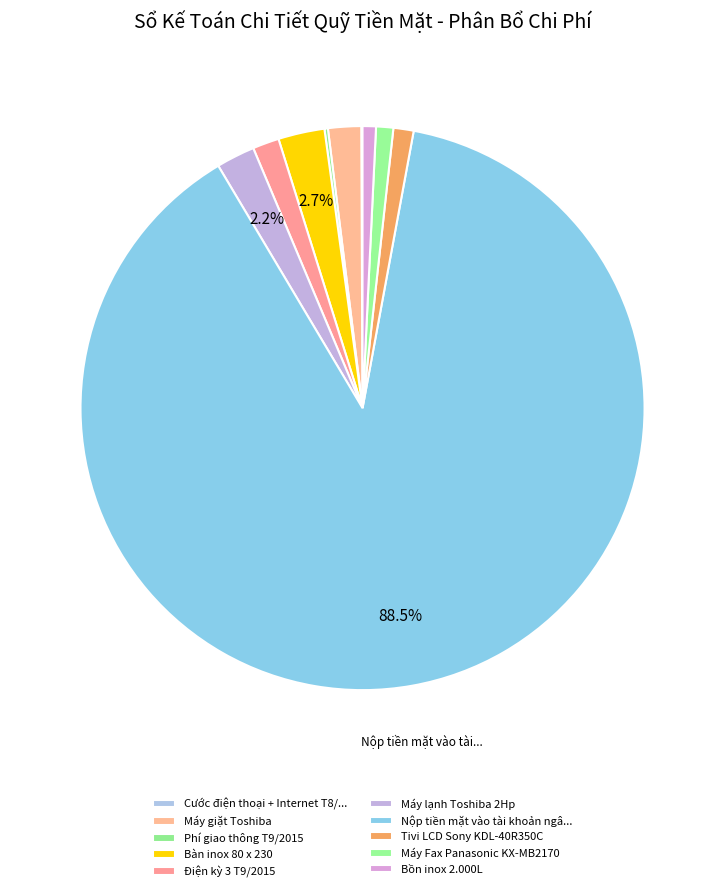

What is the majority slice?

Nộp tiền mặt vào tài khoản ngân hàng